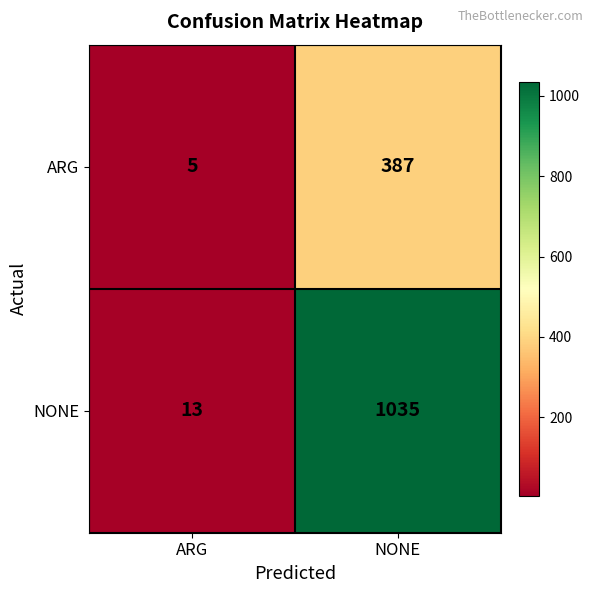

What is the sum of the NONE values at NONE and ARG?

1048